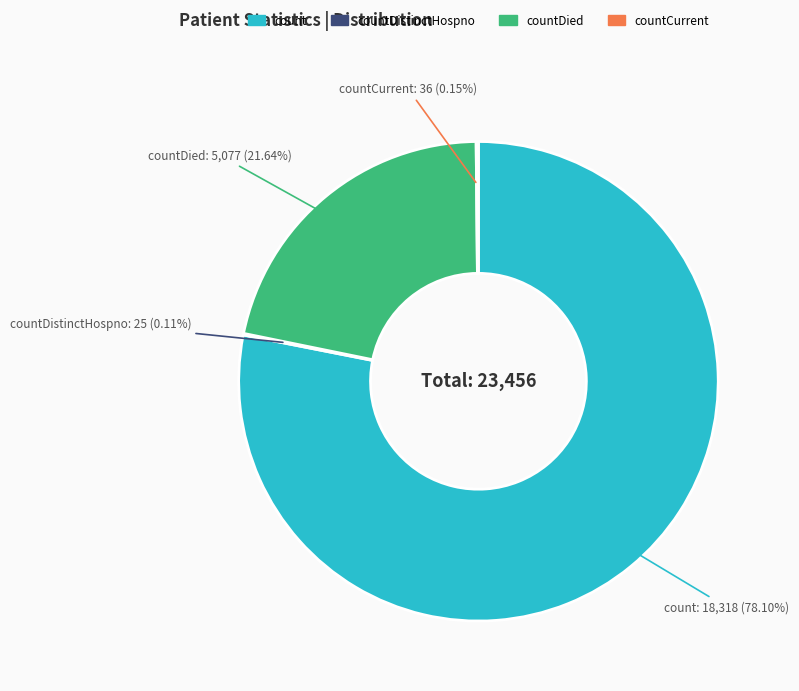

Does any single category account for the majority?

Yes